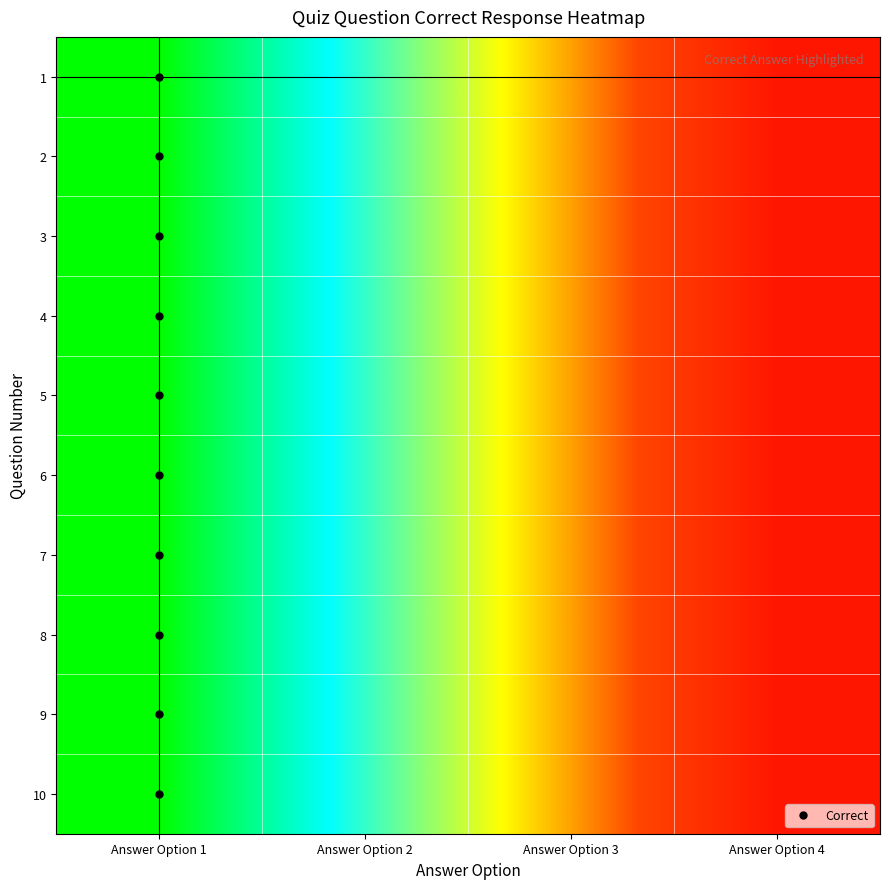

Reading left to right, what are all the values shown in this chart?

1: Answer Option 1=1.0	Answer Option 2=0.7	Answer Option 3=0.4	Answer Option 4=0.1
2: Answer Option 1=1.0	Answer Option 2=0.7	Answer Option 3=0.4	Answer Option 4=0.1
3: Answer Option 1=1.0	Answer Option 2=0.7	Answer Option 3=0.4	Answer Option 4=0.1
4: Answer Option 1=1.0	Answer Option 2=0.7	Answer Option 3=0.4	Answer Option 4=0.1
5: Answer Option 1=1.0	Answer Option 2=0.7	Answer Option 3=0.4	Answer Option 4=0.1
6: Answer Option 1=1.0	Answer Option 2=0.7	Answer Option 3=0.4	Answer Option 4=0.1
7: Answer Option 1=1.0	Answer Option 2=0.7	Answer Option 3=0.4	Answer Option 4=0.1
8: Answer Option 1=1.0	Answer Option 2=0.7	Answer Option 3=0.4	Answer Option 4=0.1
9: Answer Option 1=1.0	Answer Option 2=0.7	Answer Option 3=0.4	Answer Option 4=0.1
10: Answer Option 1=1.0	Answer Option 2=0.7	Answer Option 3=0.4	Answer Option 4=0.1